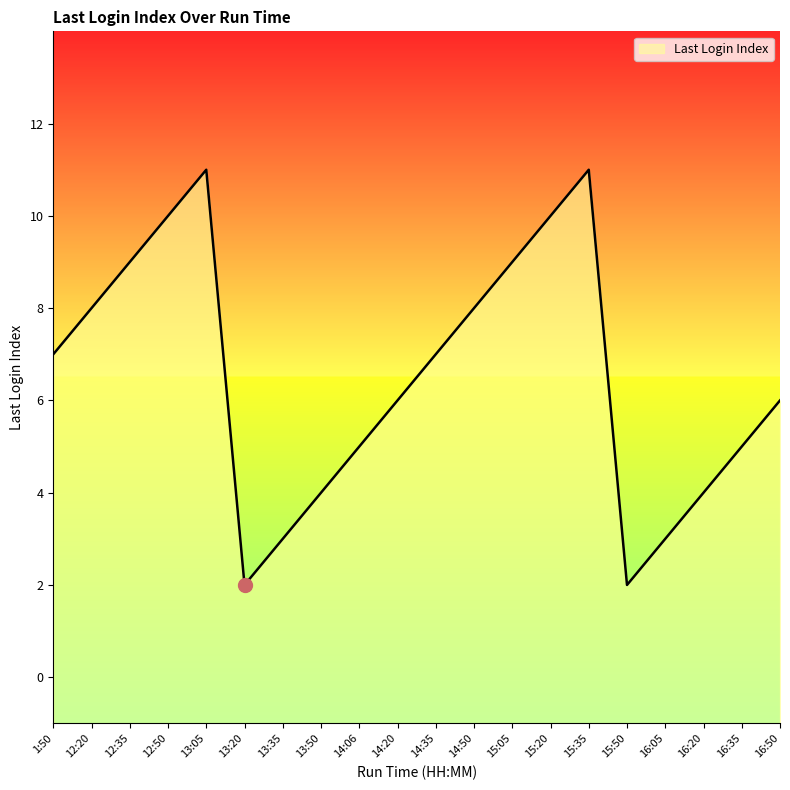

How many data points are less than 7?

10